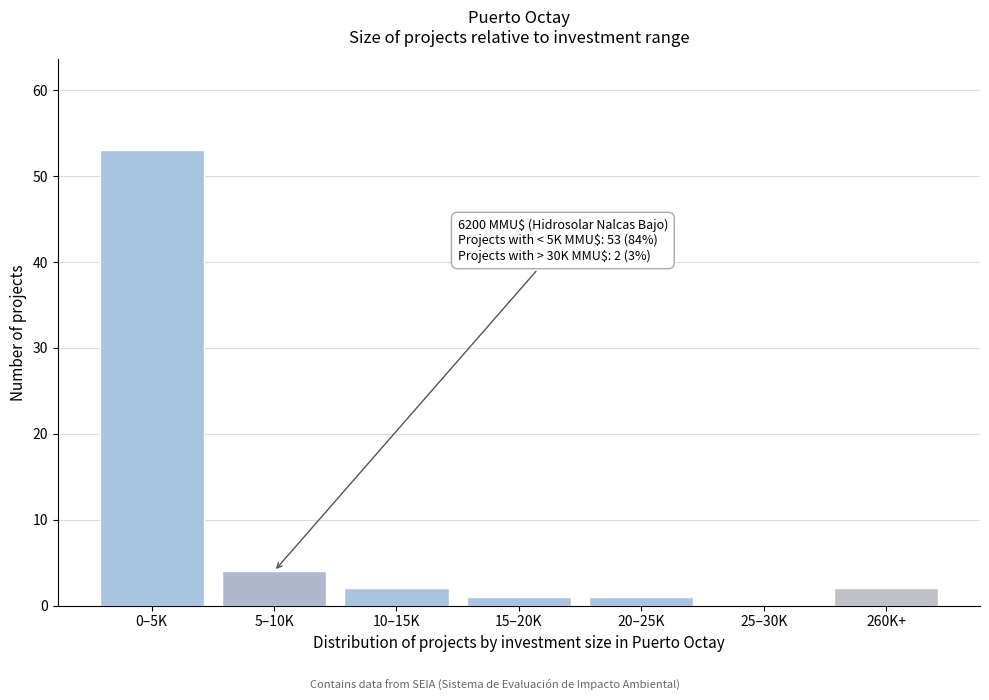

Reading right to left, list all the values displayed in this chart.

260K+=2	25–30K=0	20–25K=1	15–20K=1	10–15K=2	5–10K=4	0–5K=53